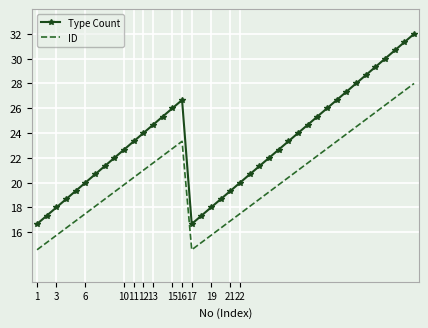

Rank the series by their average value, from highest to lowest.

Type Count, ID